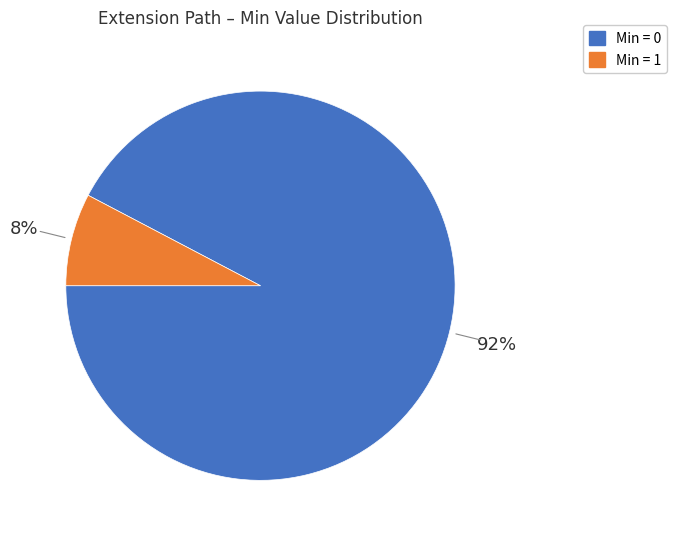

To the nearest percent, what is the average slice percentage?

50%